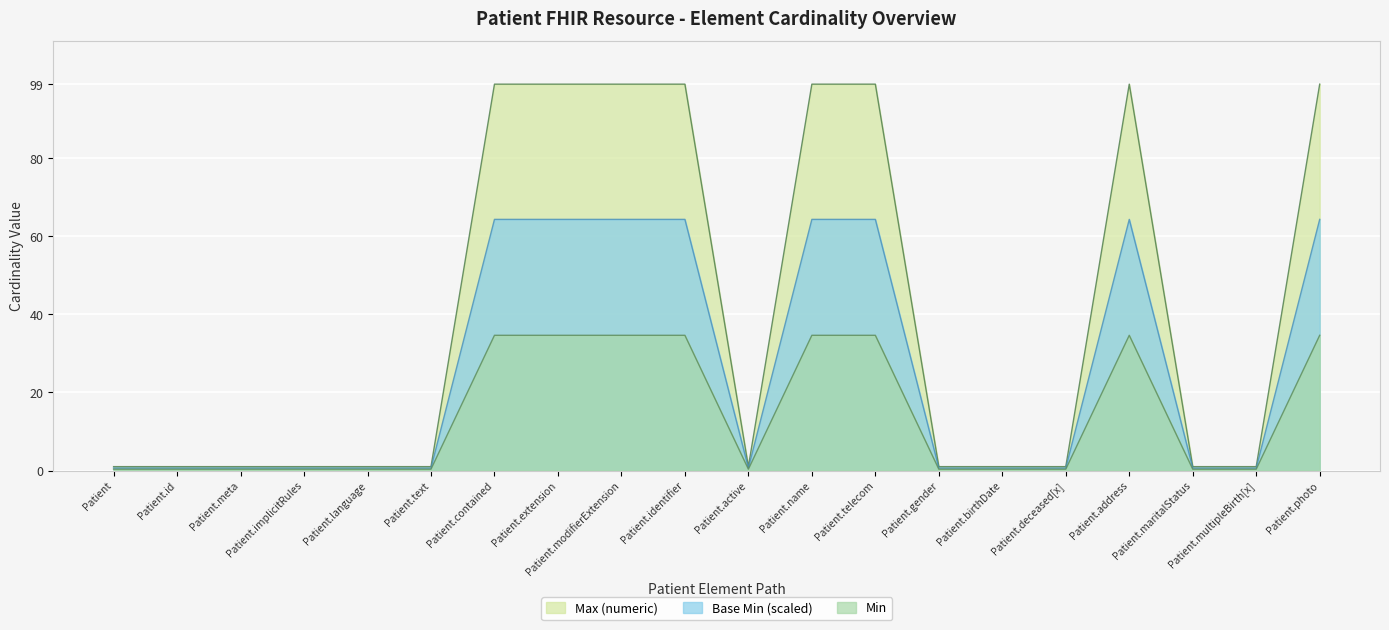

Which series has the widest spread of values?

Max (numeric)